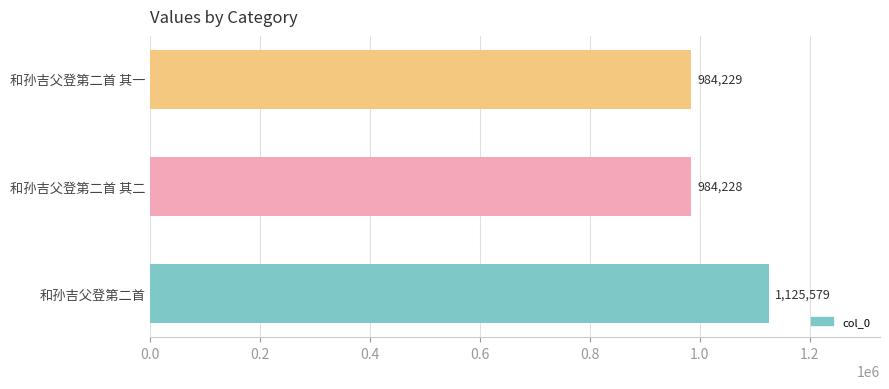

Rank the categories by value from lowest to highest.

和孙吉父登第二首 其二, 和孙吉父登第二首 其一, 和孙吉父登第二首